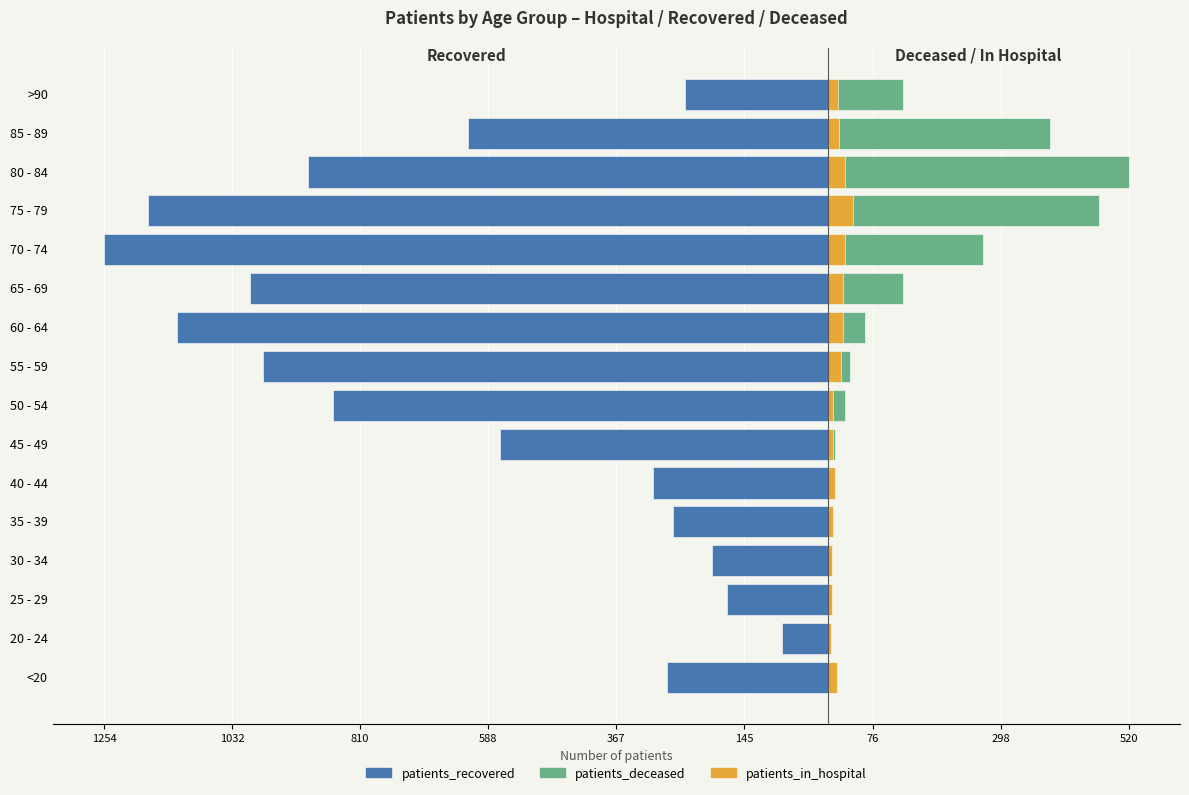

What is the sum of all patients_in_hospital values?

274